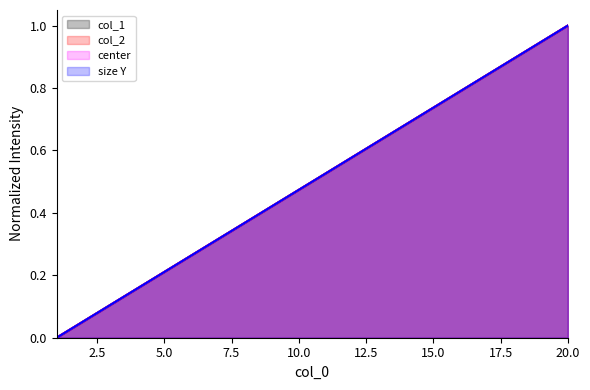

True or false: center line has more than 0 points higher than both neighbors.

False